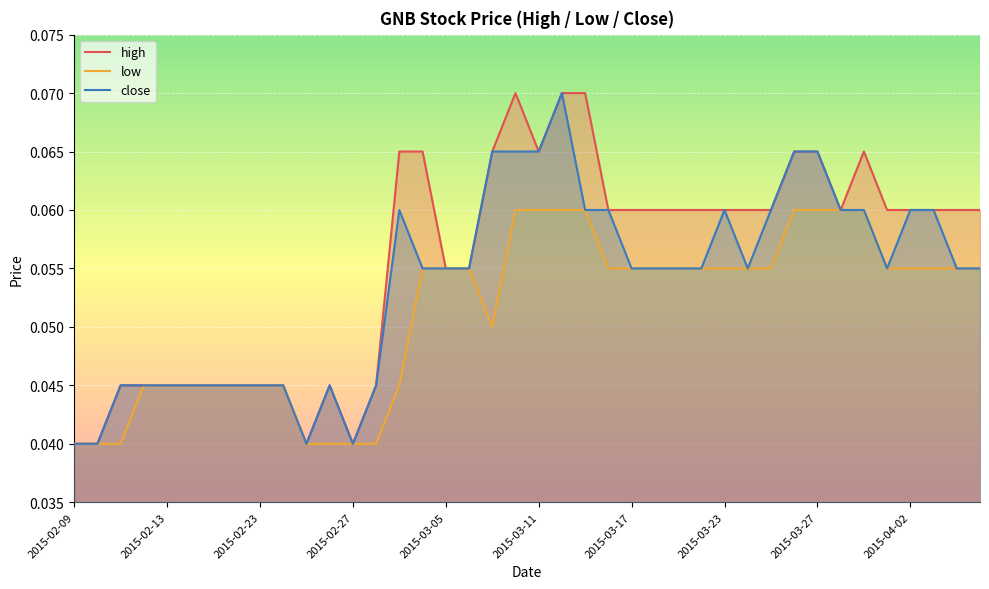

Which series changed the most between 2015-03-23 and 36?

high